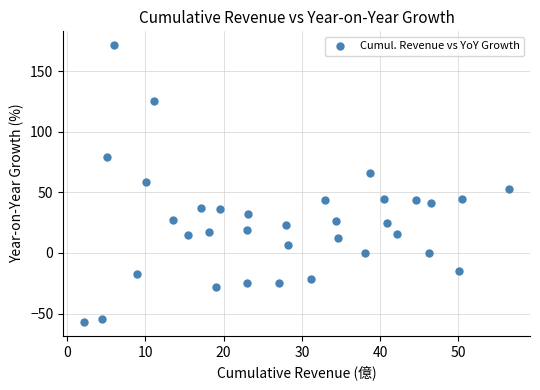

What is the range of X values (max minus min)?

54.2